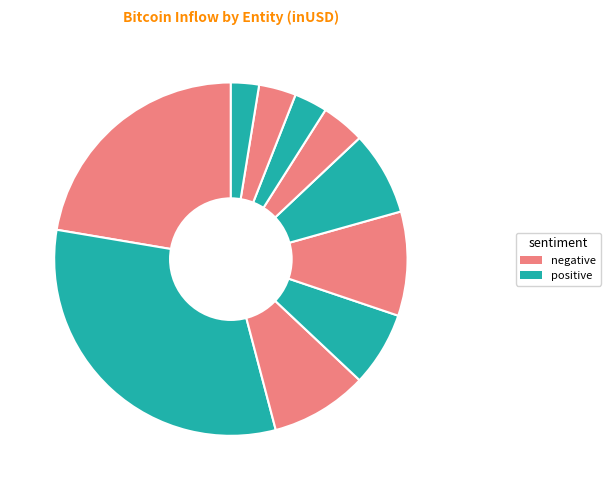

How many segments does this pie chart have?

10